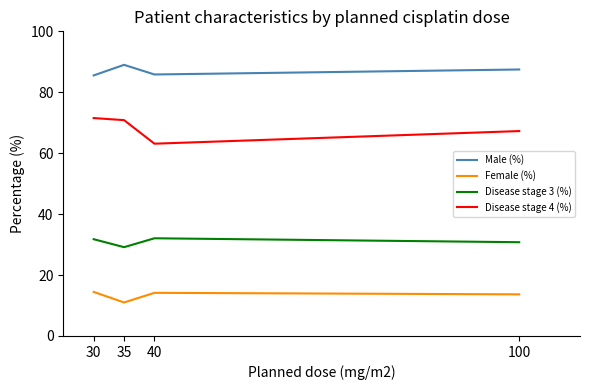

Is the value of Male (%) at 40 greater than the value of Female (%) at 40?

Yes